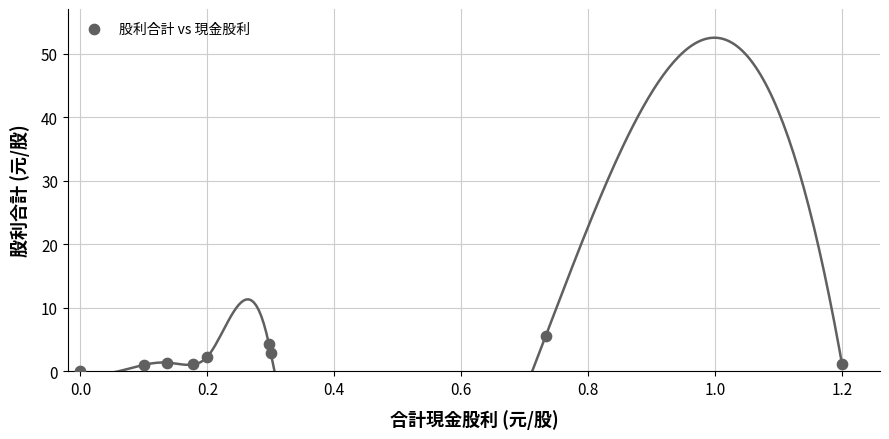

What is the average Y value?

2.2